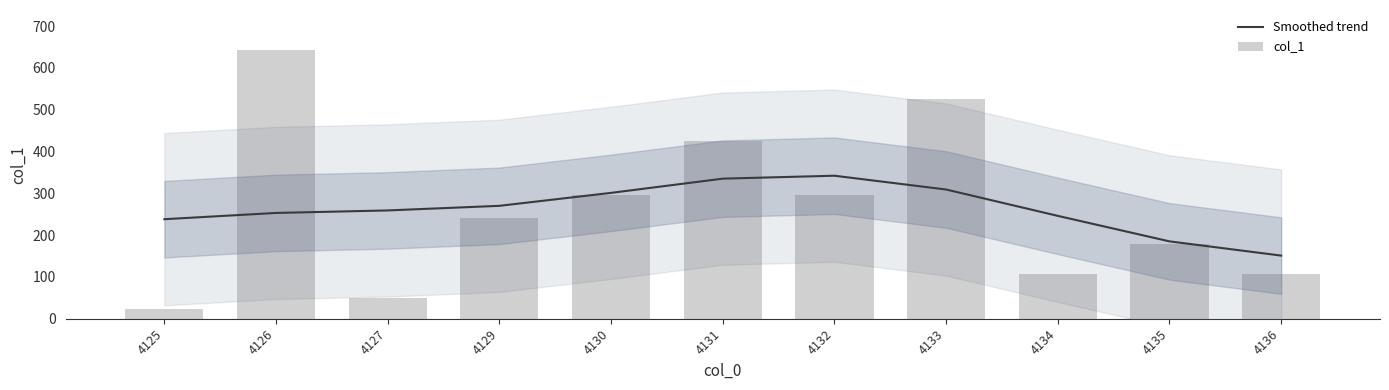

Which series has the largest range (max minus min)?

col_1